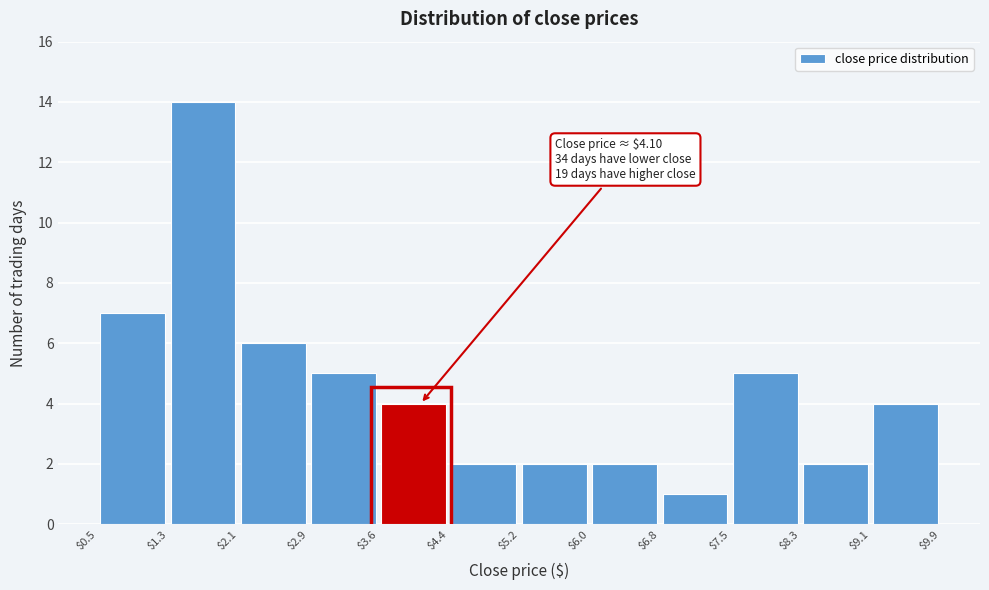

Which range on the x-axis has the tallest bar?

$1.3 to $2.1